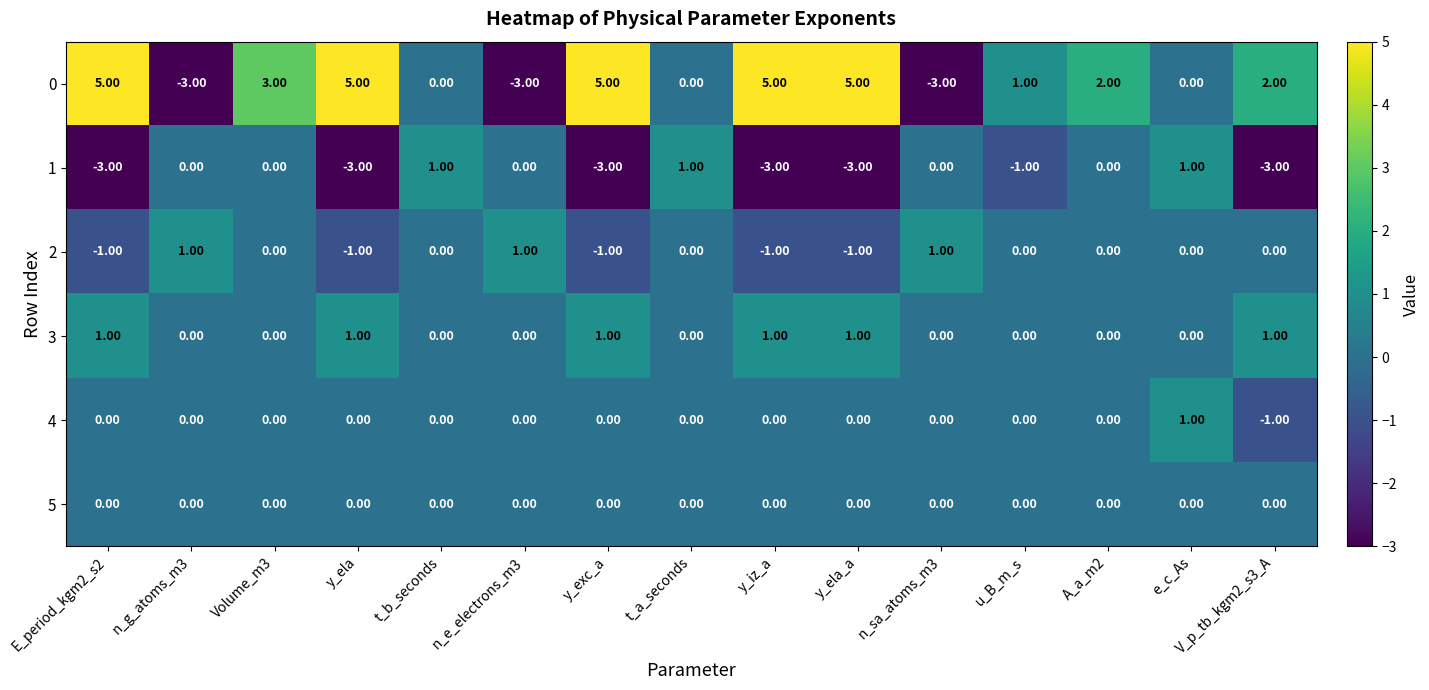

What is the sum of the 1 values at y_iz_a and V_p_tb_kgm2_s3_A?

-6